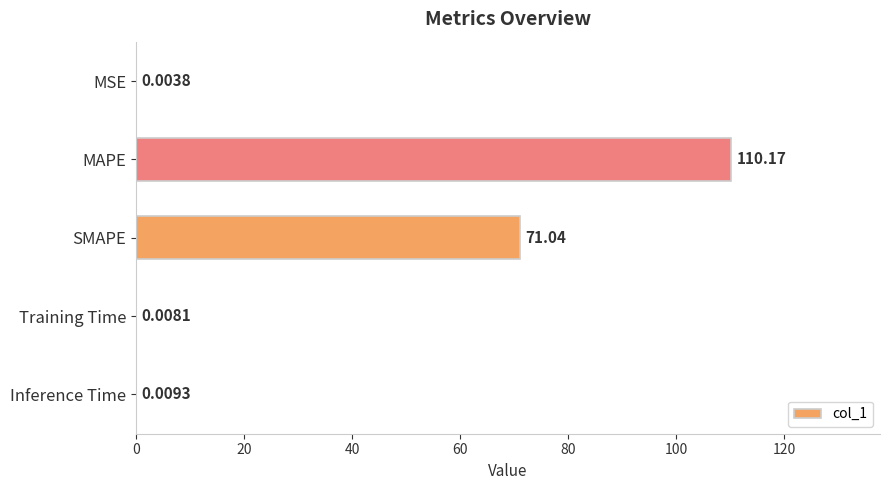

At which label is the value closest to 55?

SMAPE